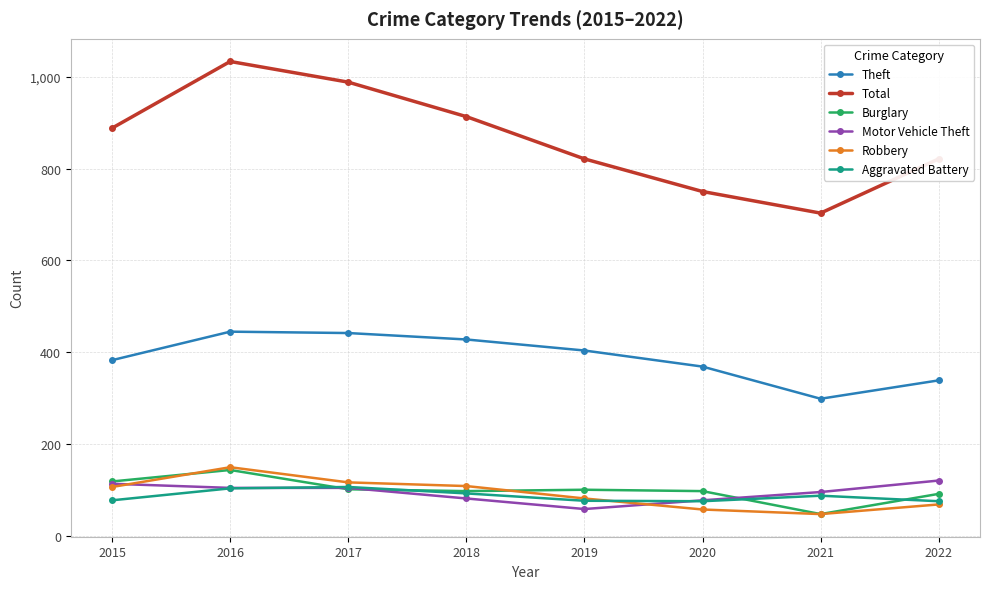

True or false: Robbery and Theft intersect in this chart.

False